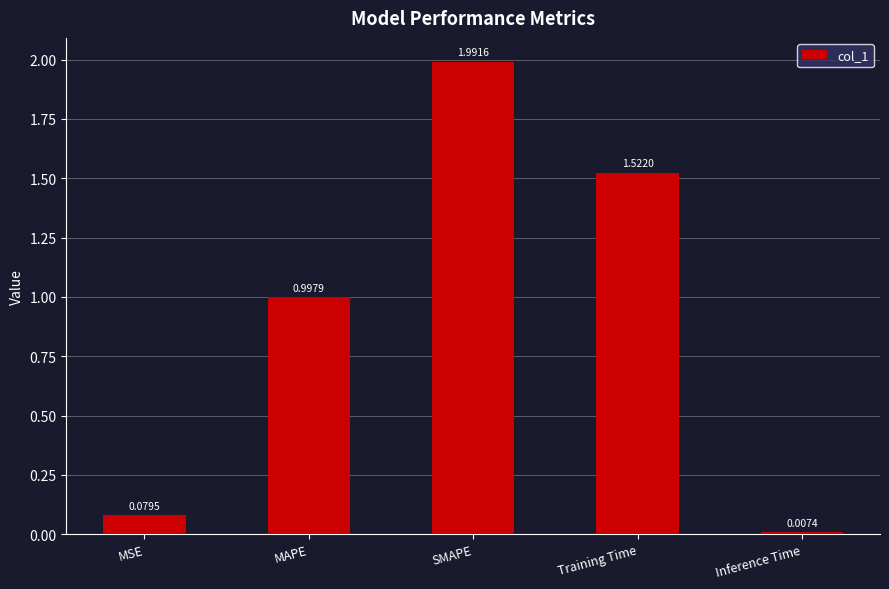

What is the change in value from MAPE to Inference Time?

-1.0